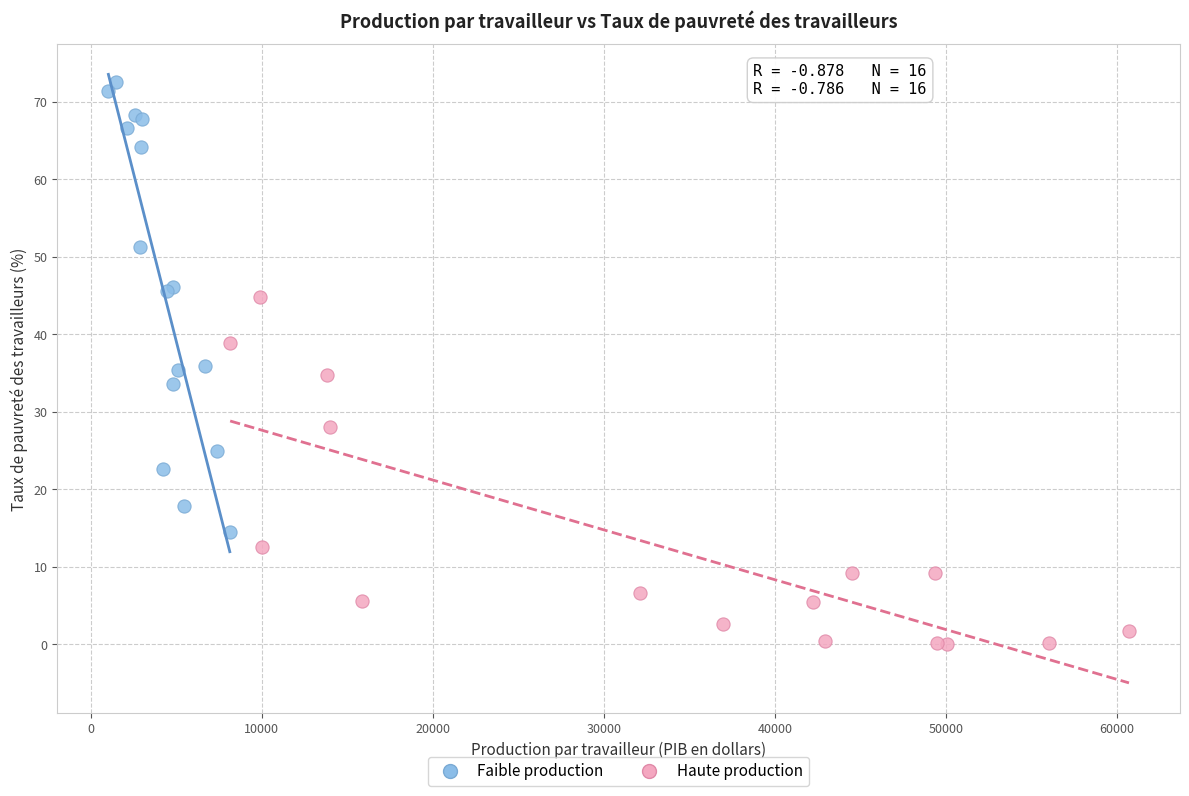

Which series contains the lowest Y value?

Haute production